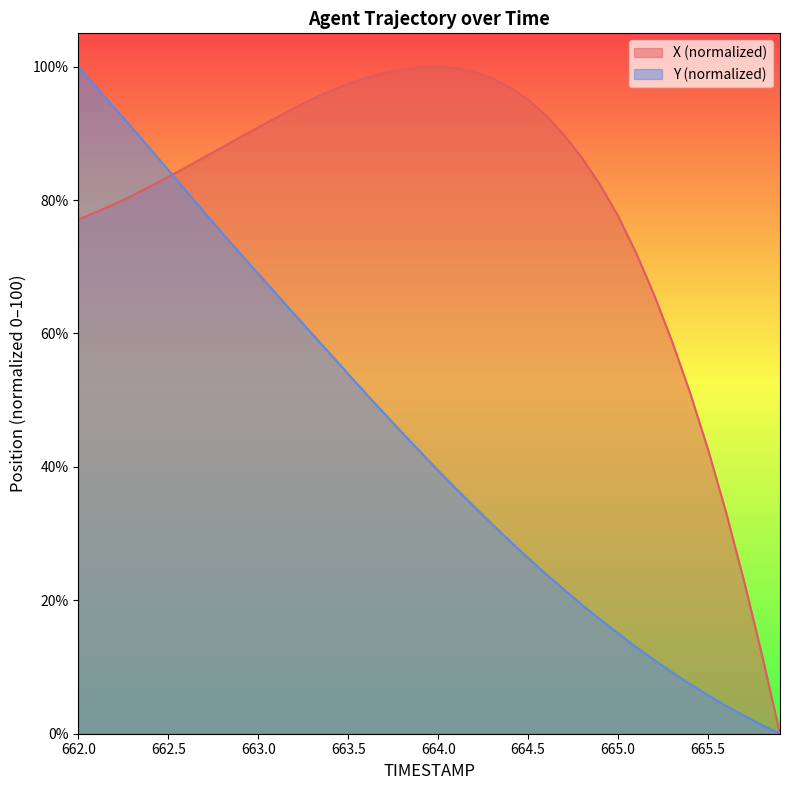

True or false: X has a value of 58.8 at 665.3.

True